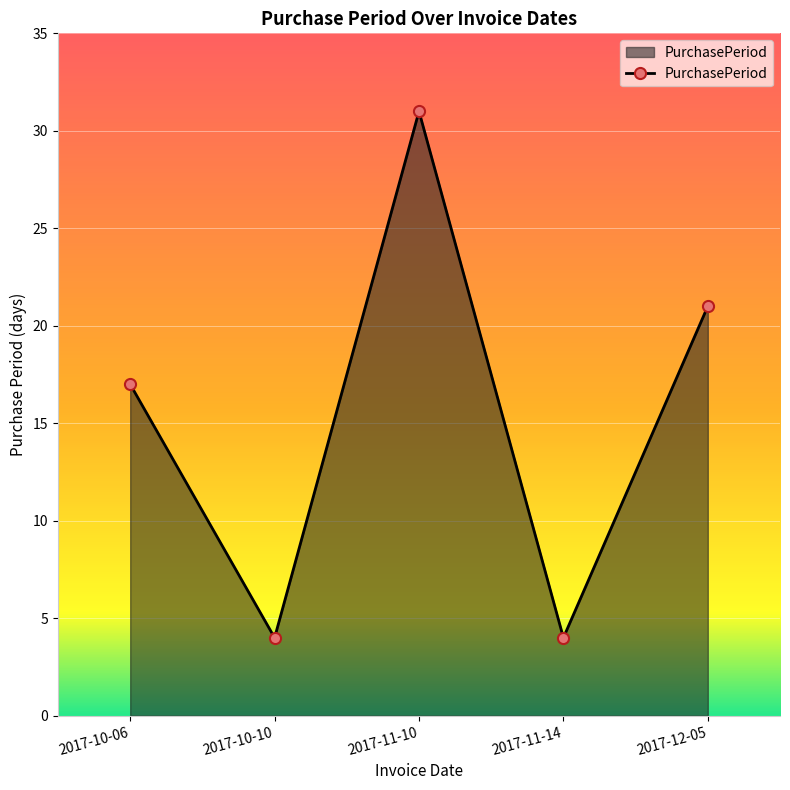

True or false: the data has more than 2 interior local peaks.

False